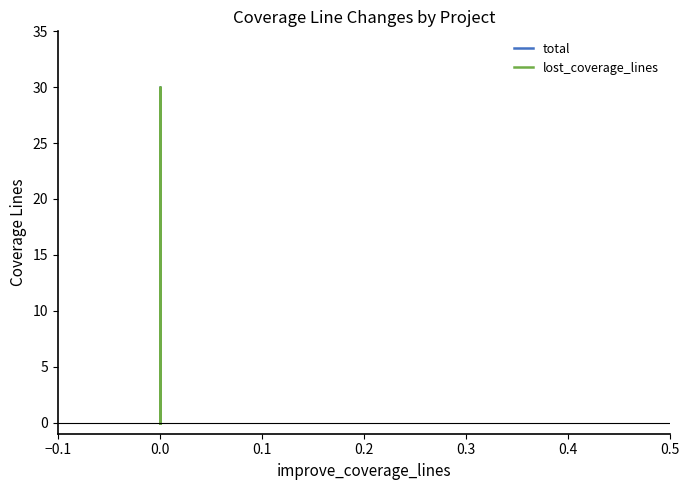

How many data points in lost_coverage_lines are above 0?

1